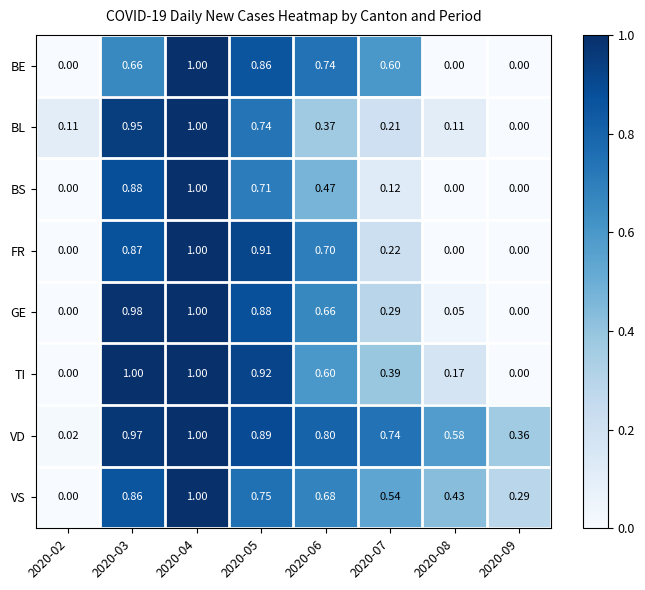

At 2020-03, list the series in order from smallest to largest.

BE, VS, FR, BS, BL, VD, GE, TI